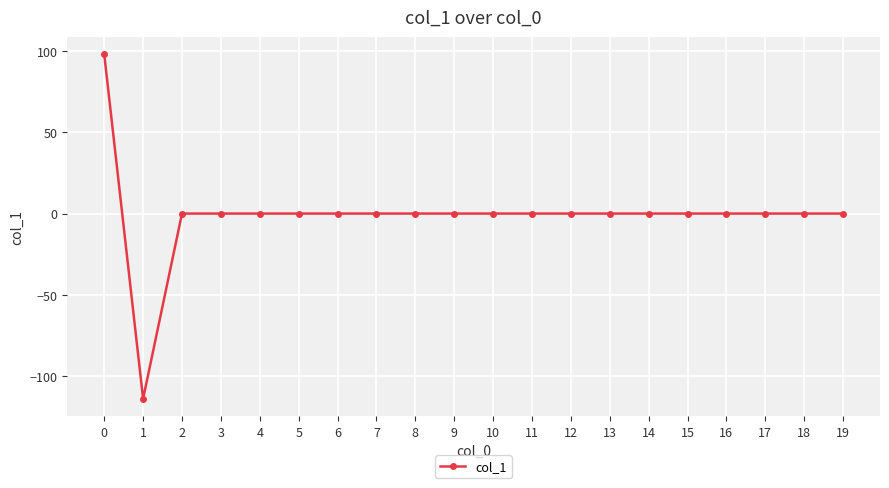

What is the change in value from 0 to 15?

-97.9